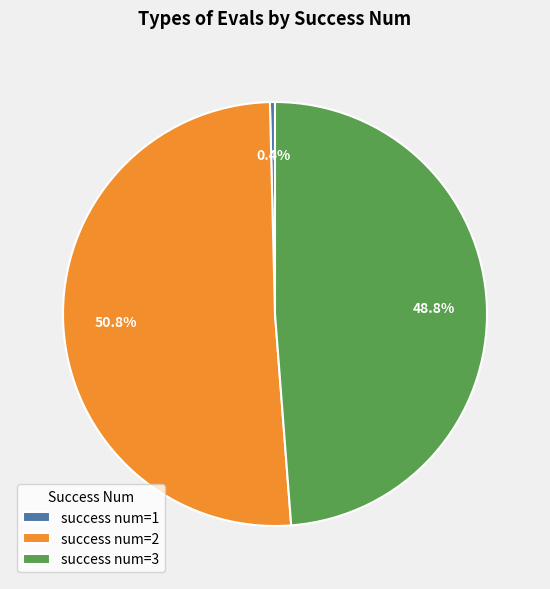

What is the largest slice in the pie chart?

success num=2